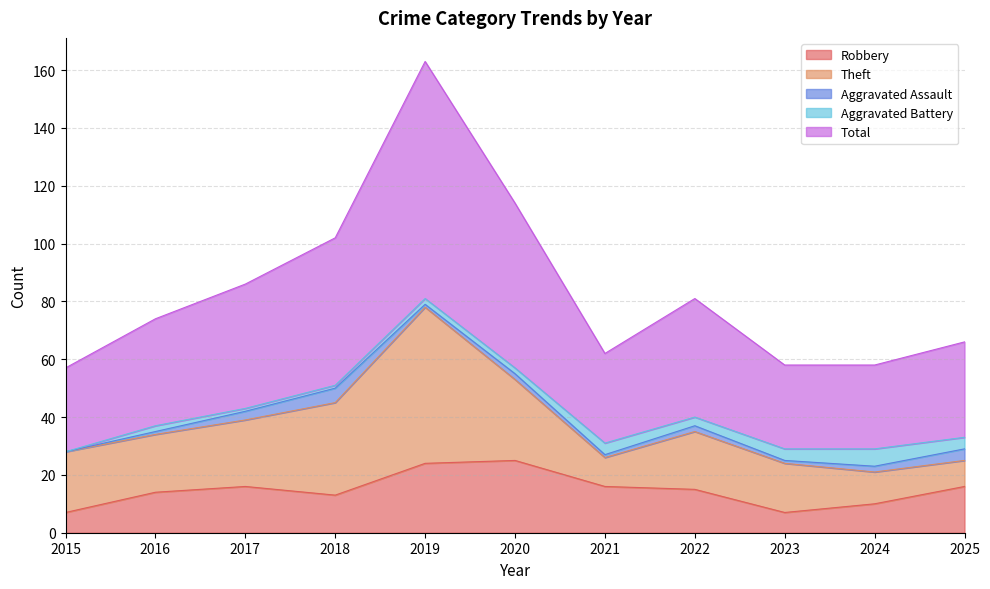

Reading right to left, list all the values displayed in this chart.

Robbery: 16	10	7	15	16	25	24	13	16	14	7
Theft: 9	11	17	20	10	28	54	32	23	20	21
Aggravated Assault: 4	2	1	2	1	2	1	5	3	1	0
Aggravated Battery: 4	6	4	3	4	2	2	1	1	2	0
Total: 33	29	29	41	31	57	82	51	43	37	29